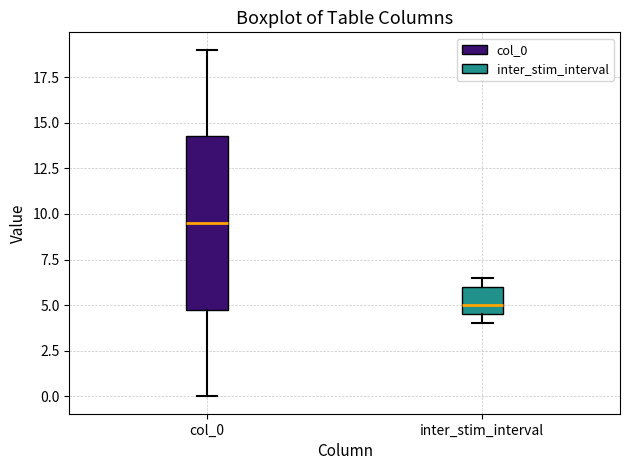

Reading left to right, transcribe this box plot: for each box, give where its median line is, the range the box spans, and where its two whiskers end, as read against the y-axis. The values are not printed on the chart, so give them approximately, as read against the axis.

col_0: median 9.5, box 5.0 to 14.5, whiskers 0.0 to 19.0
inter_stim_interval: median 5.0, box 4.5 to 6.0, whiskers 4.0 to 6.5